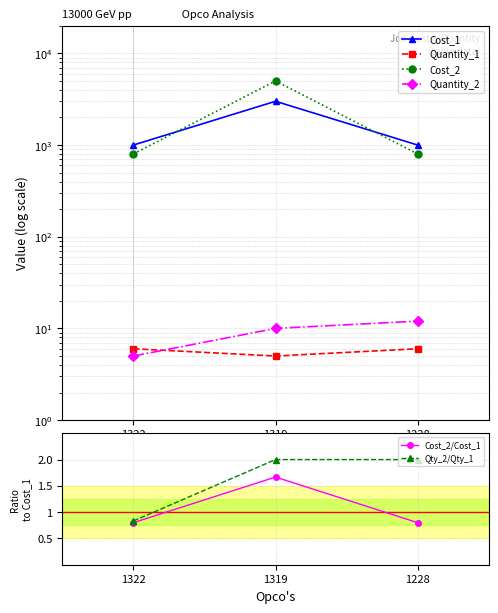

How many data points in Cost_1 are above 1000?

1